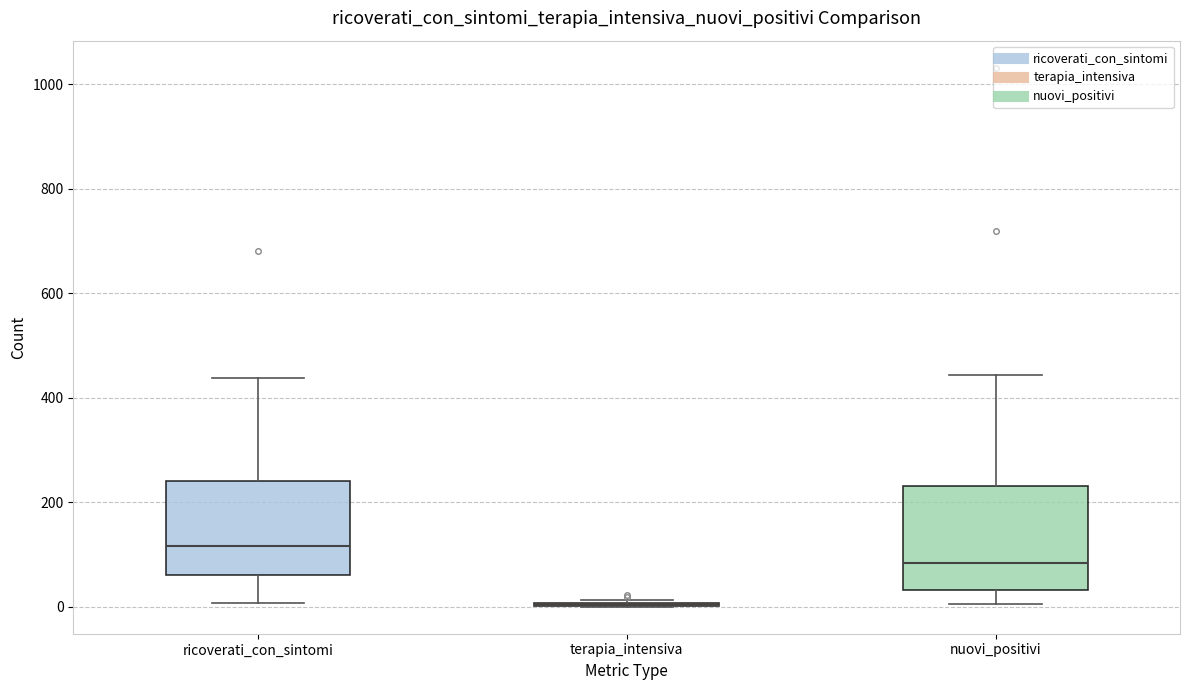

Comparing the boxes themselves (not the whiskers), which one is the tallest?

nuovi_positivi